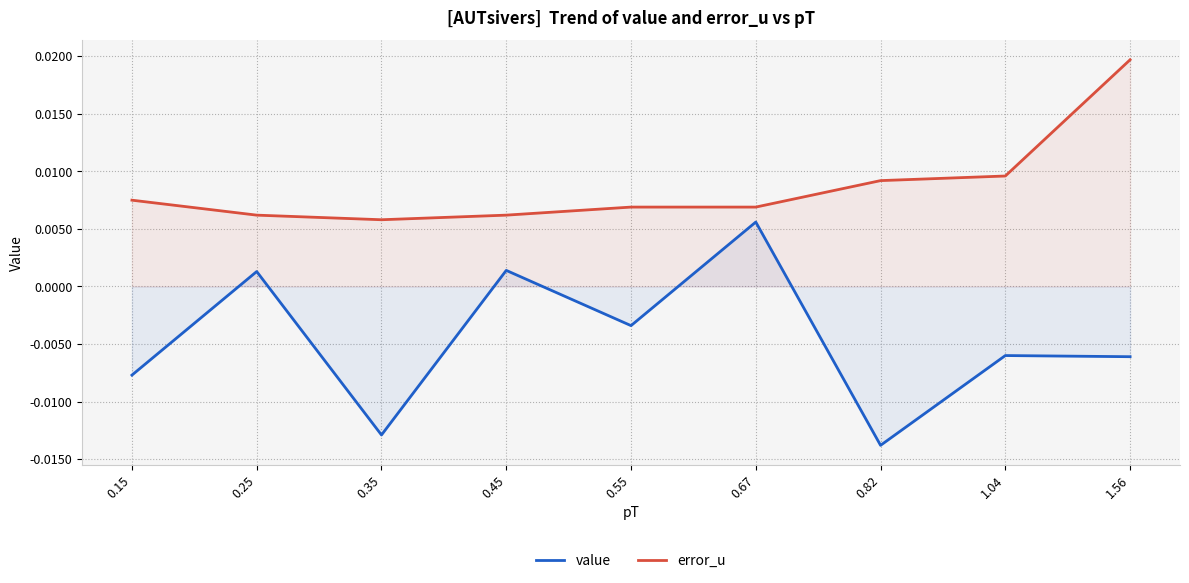

Is the value of error_u at 0.25 greater than the value of value at 0.67?

Yes